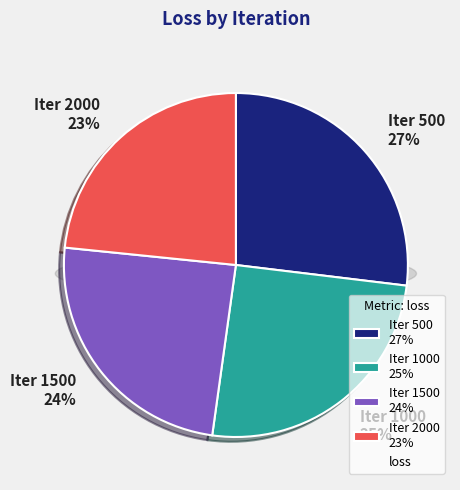

Combined, do 500 and 2000 account for over 50%?

Yes